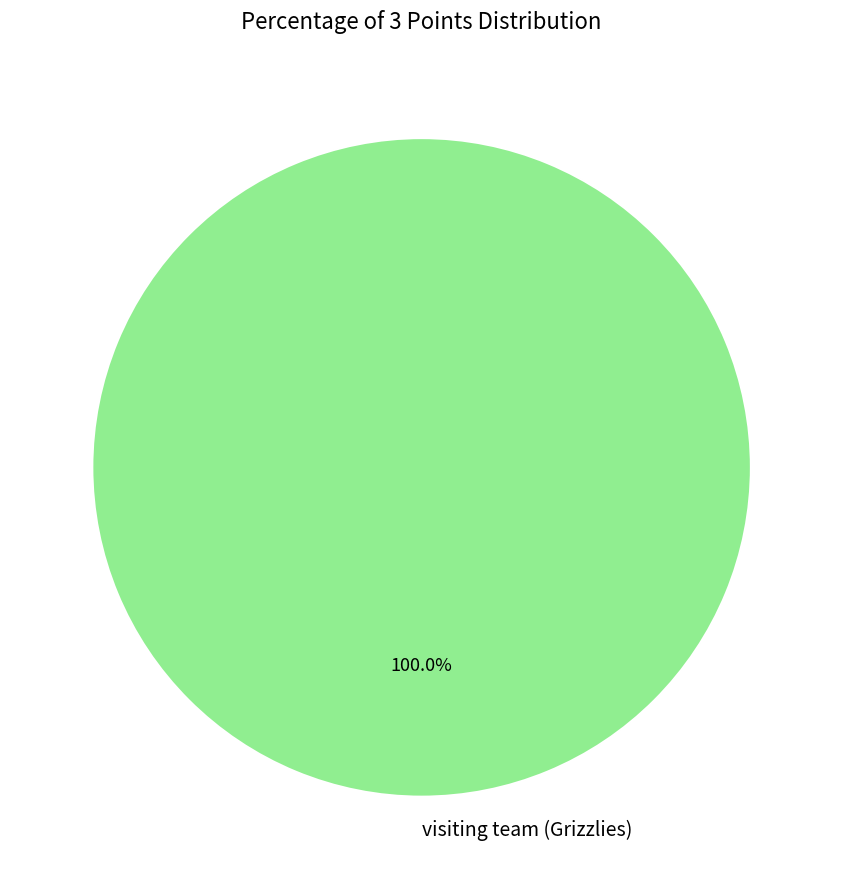

Rank the categories by value from highest to lowest.

visiting team (Grizzlies)